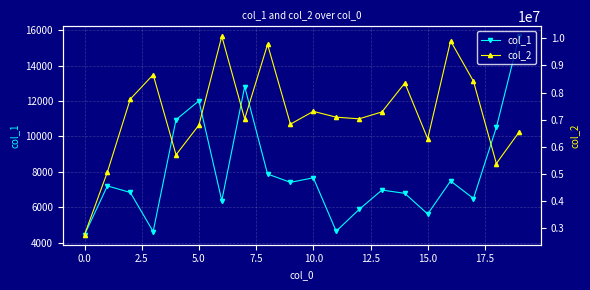

At 14, list the series in order from smallest to largest.

col_1, col_2